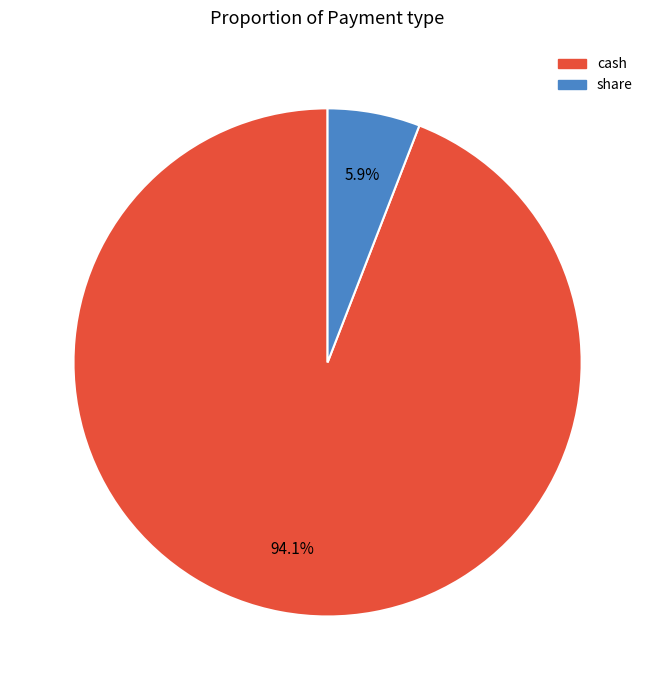

Count the number of slices in the pie.

2